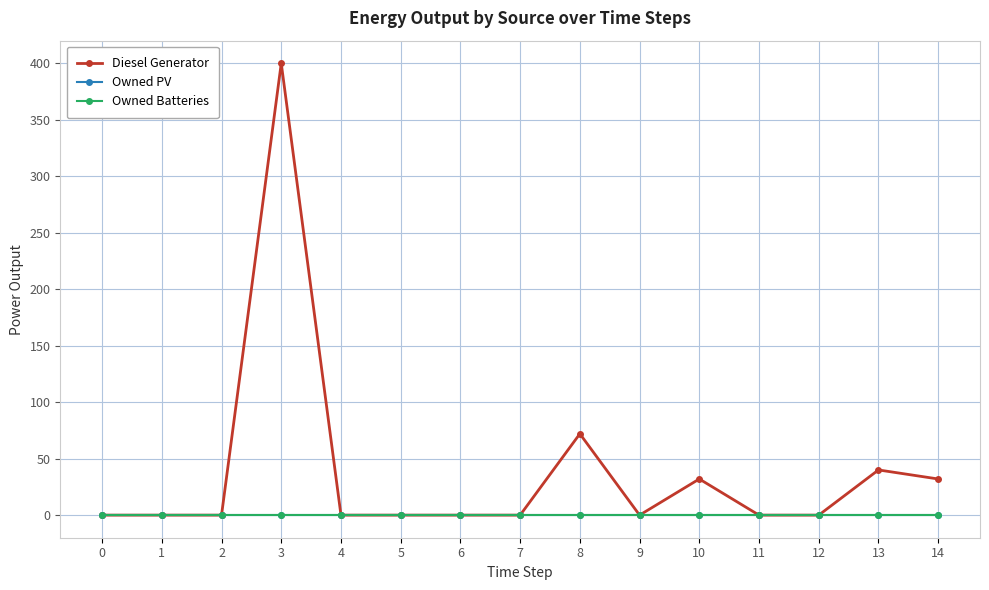

Reading right to left, transcribe all the data shown in this chart.

Diesel Generator: 32	40	0	0	32	0	72	0	0	0	0	400	0	0	0
Owned PV: 0	0	0	0	0	0	0	0	0	0	0	0	0	0	0
Owned Batteries: 0	0	0	0	0	0	0	0	0	0	0	0	0	0	0